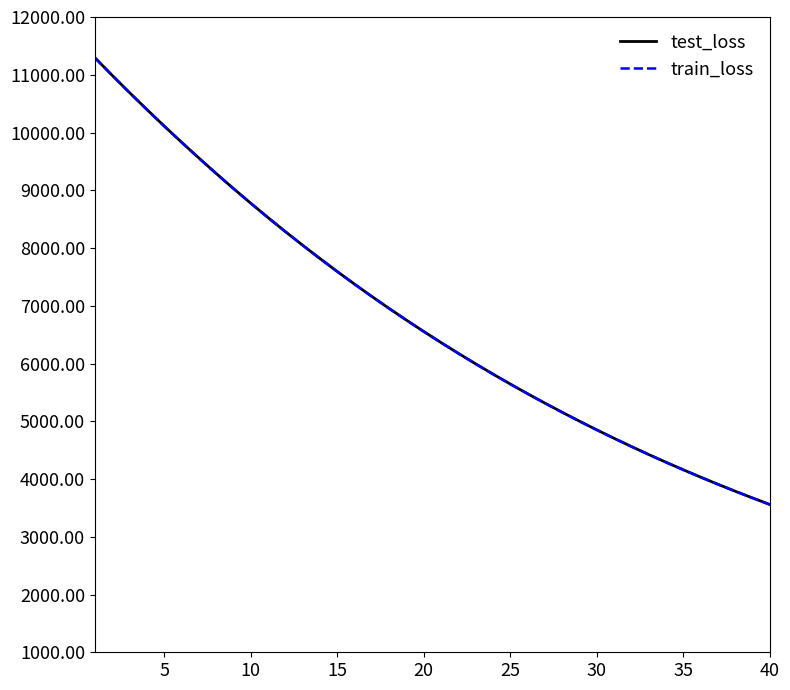

How many values in the train_loss series are below 6553?

20